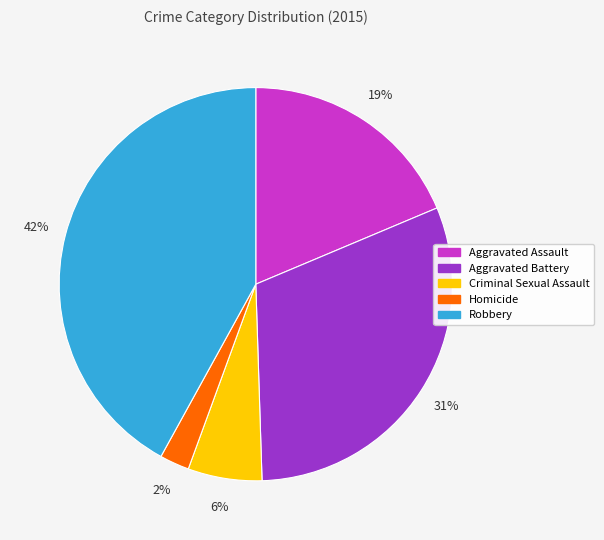

To the nearest percent, what is the combined percentage of Homicide and Aggravated Assault?

21%